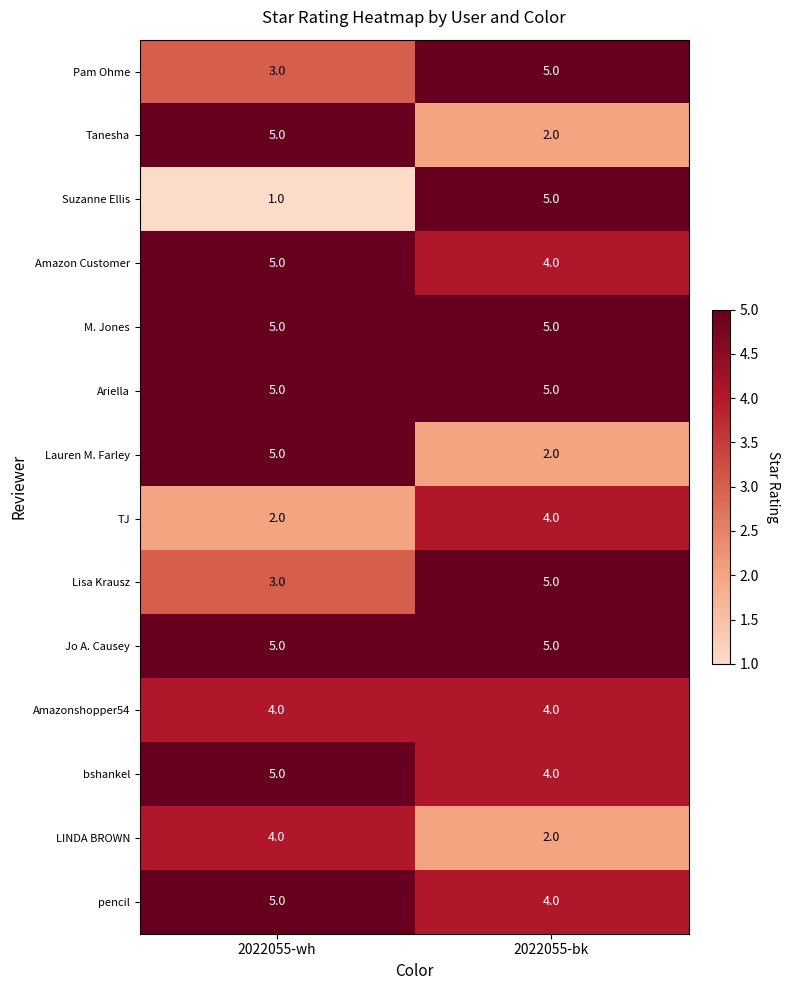

The LINDA BROWN series shows 2 at 2022055-bk. True or false?

True